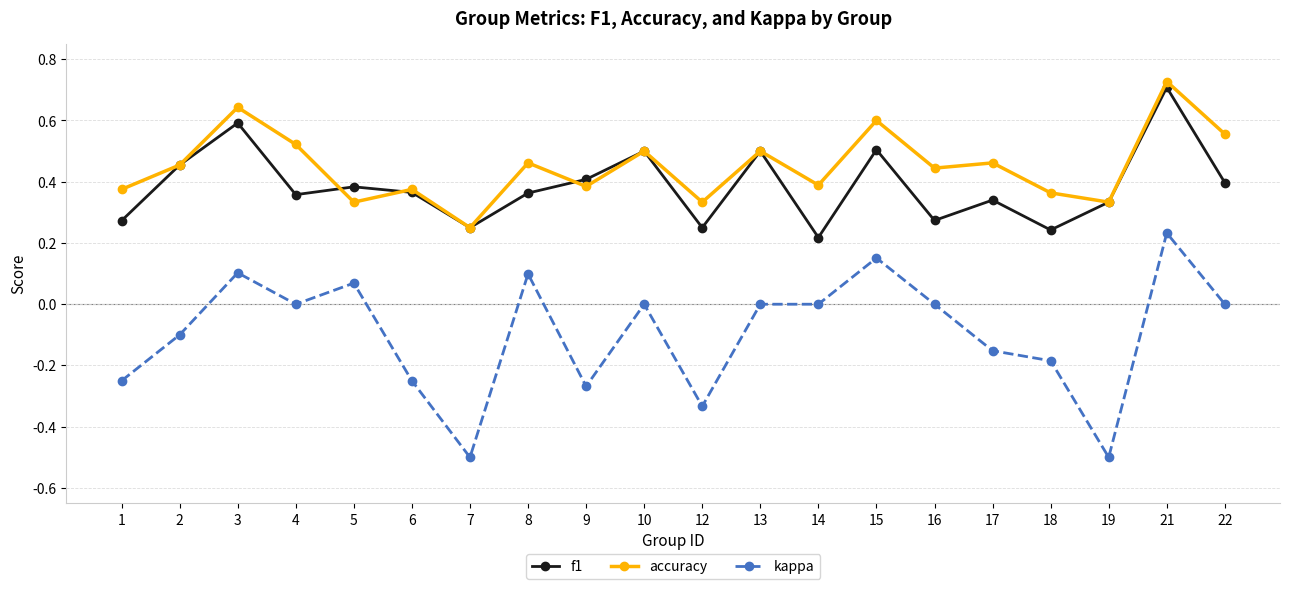

Count the f1 values in the range 0 to 1.

20